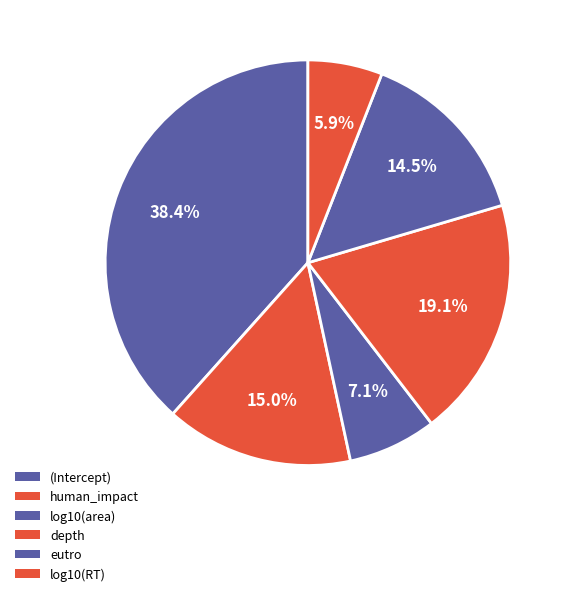

To the nearest percent, what percentage of the pie is depth?

19%